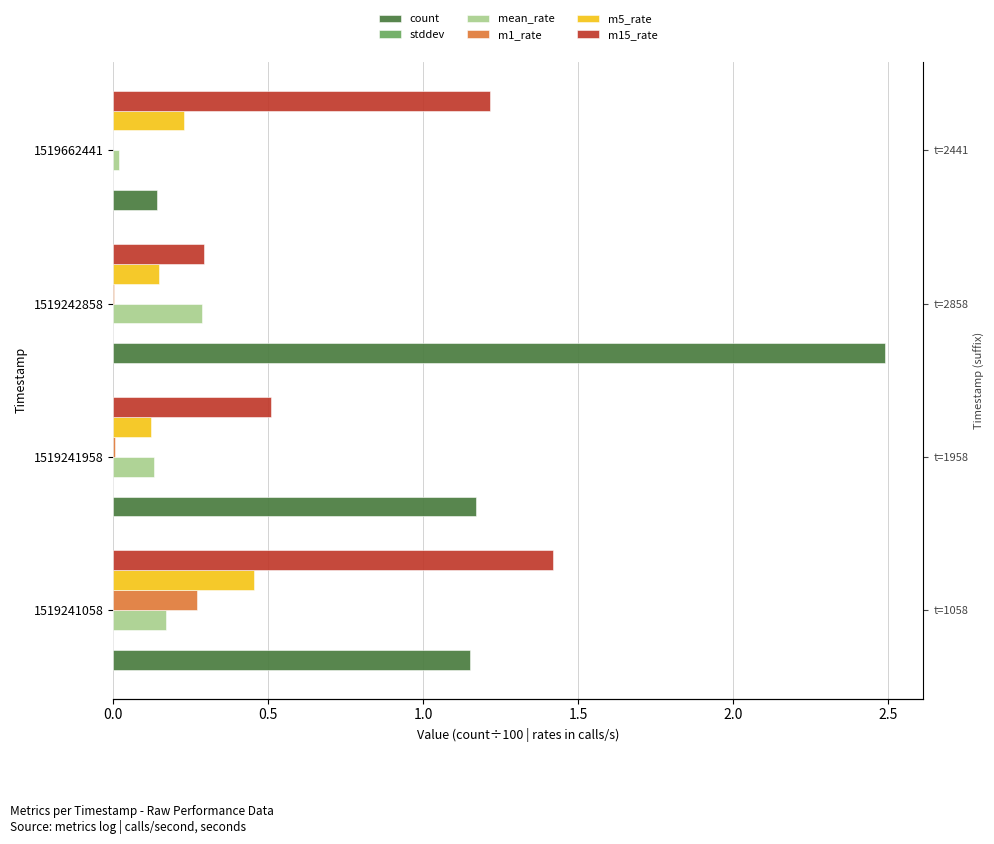

Which series has the largest range (max minus min)?

count